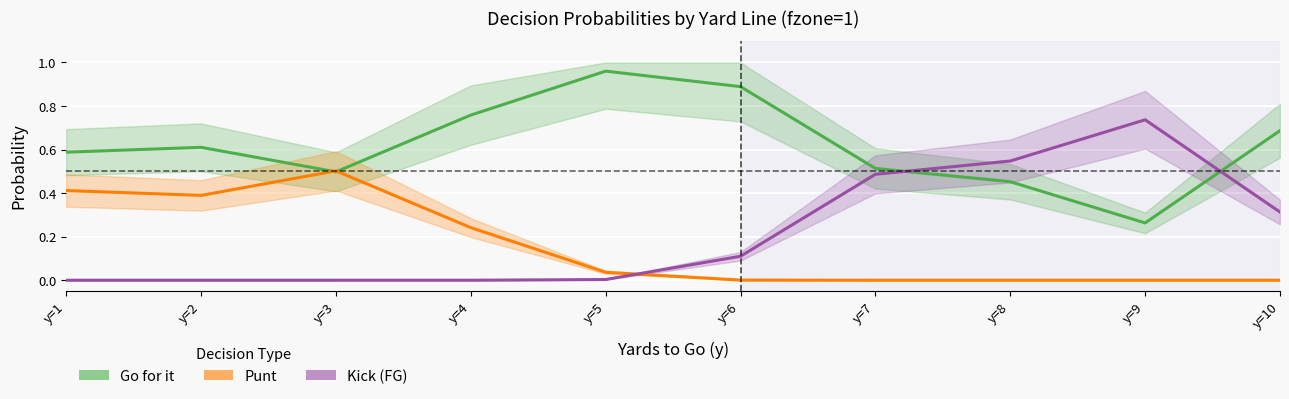

What is the lowest value of the Go for it series?

0.3